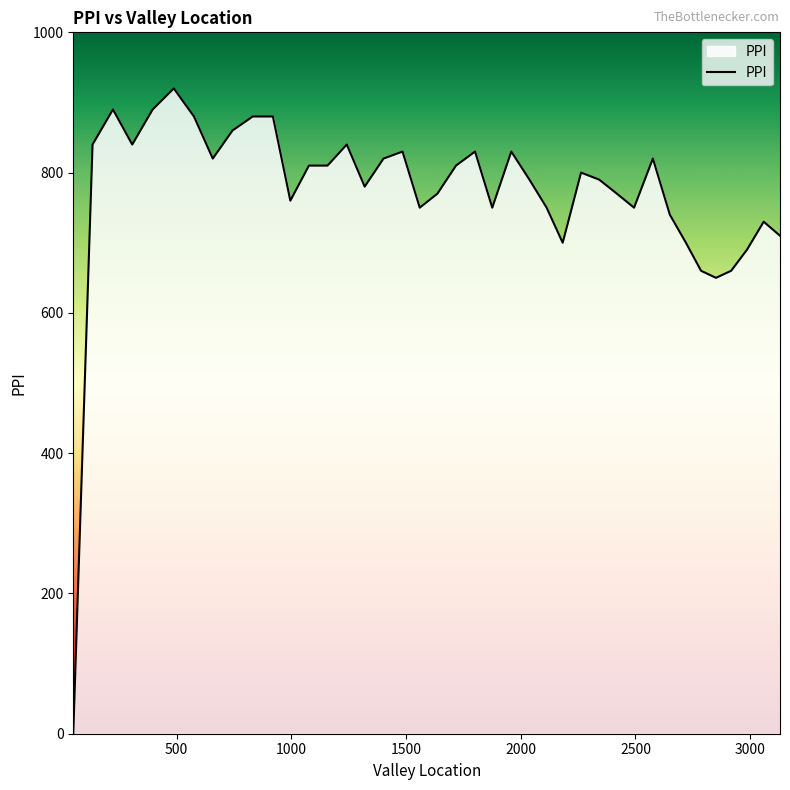

What is the average value?

770